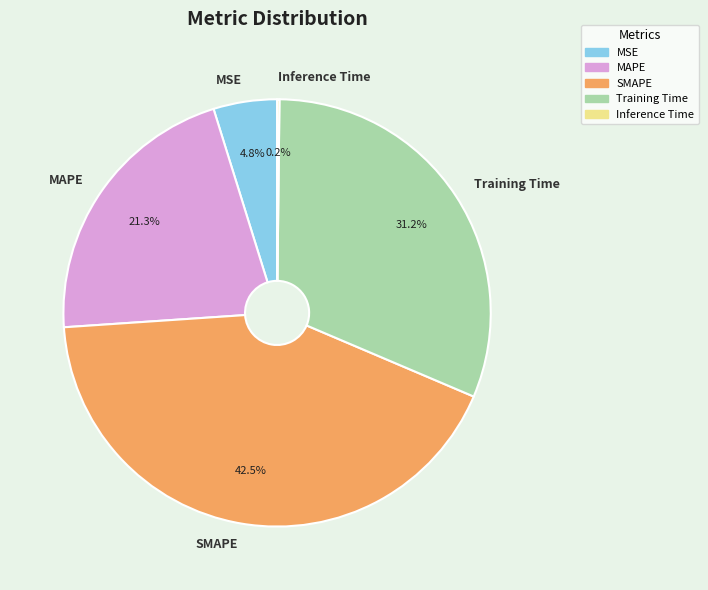

To the nearest percent, what is the difference between the largest and smallest slice percentages?

42%